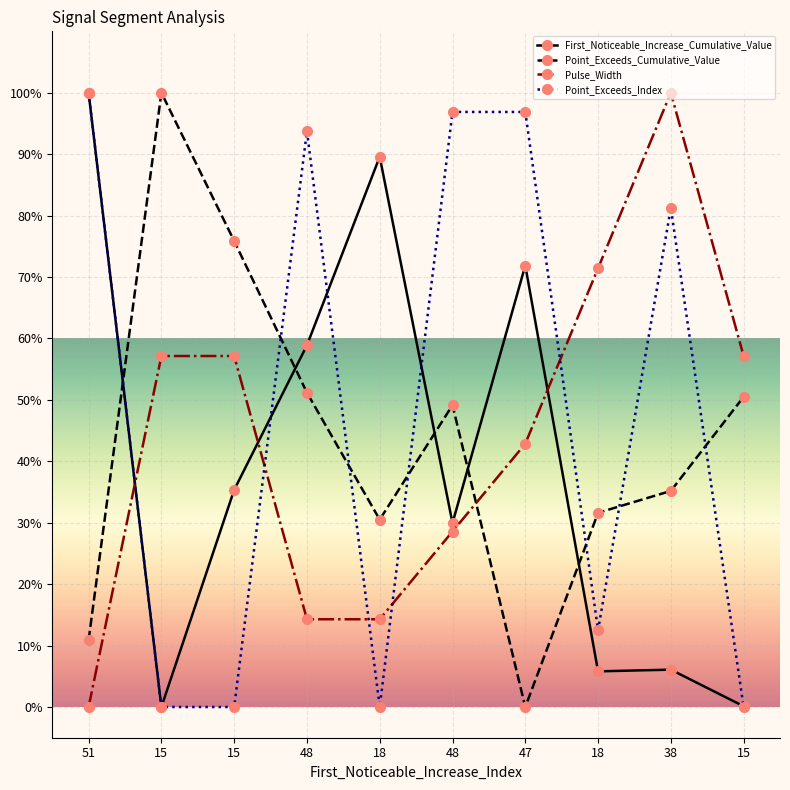

What are all the series names shown in the legend?

First_Noticeable_Increase_Cumulative_Value, Point_Exceeds_Cumulative_Value, Pulse_Width, Point_Exceeds_Index